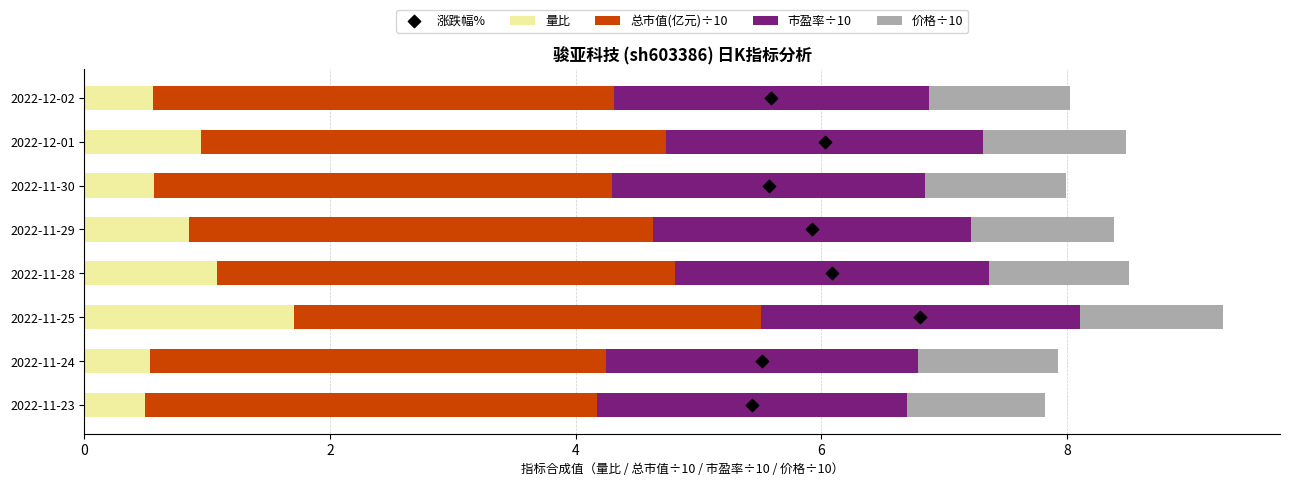

Which series reaches the minimum Y coordinate?

涨跌幅%